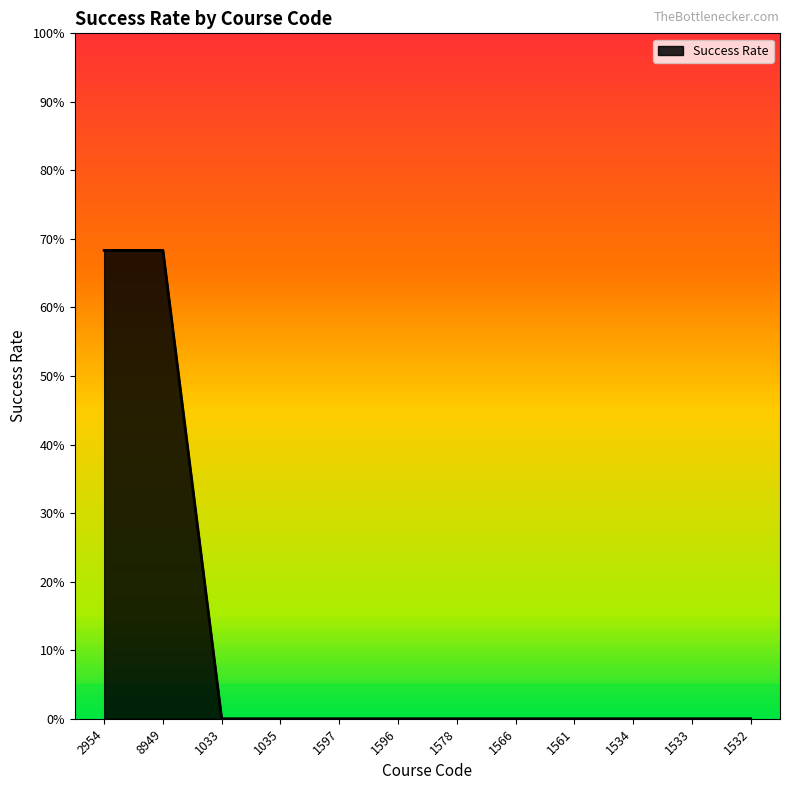

What is the difference between the second highest and minimum values?

68.3